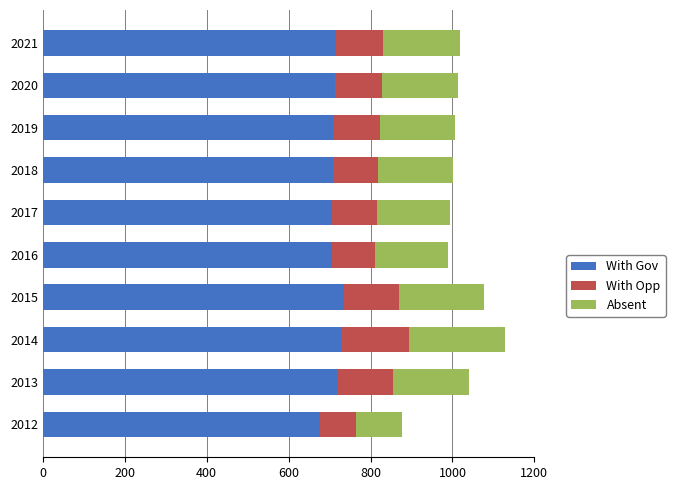

How many data points does each series have?

10